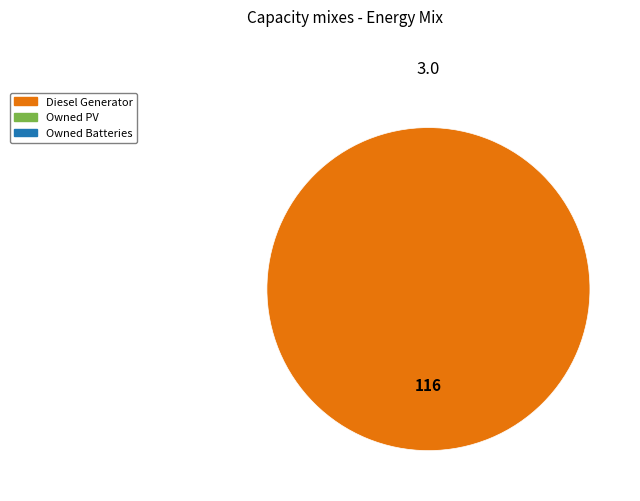

Is there any slice that represents more than half of the pie?

Yes